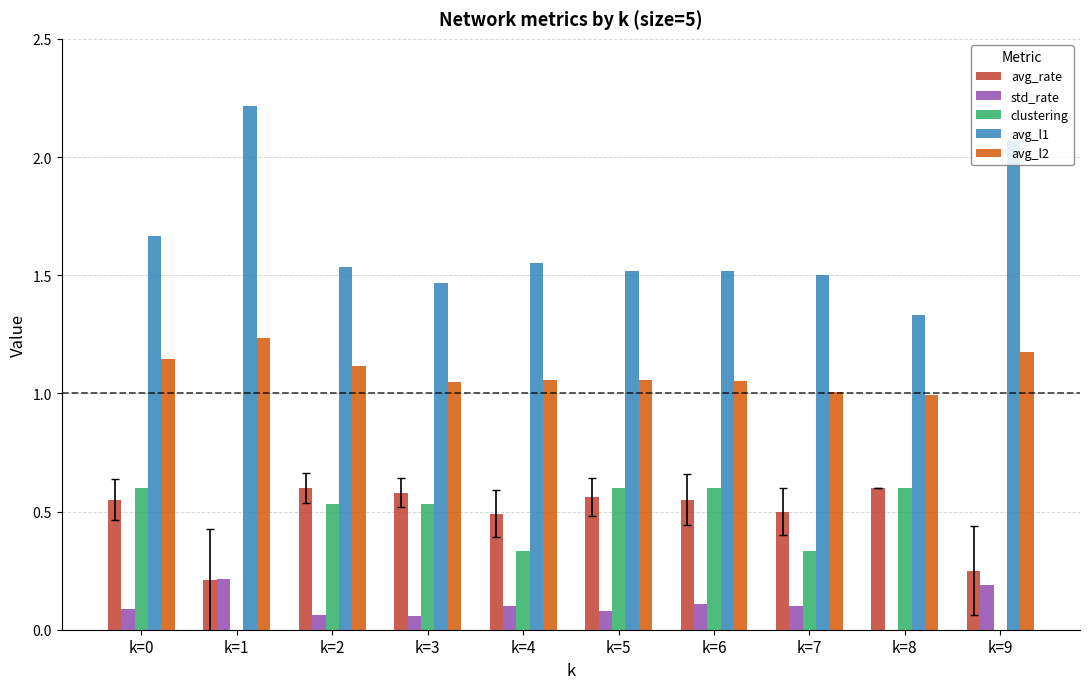

Is it true that avg_l1 equals 1.5 at k=2?

True